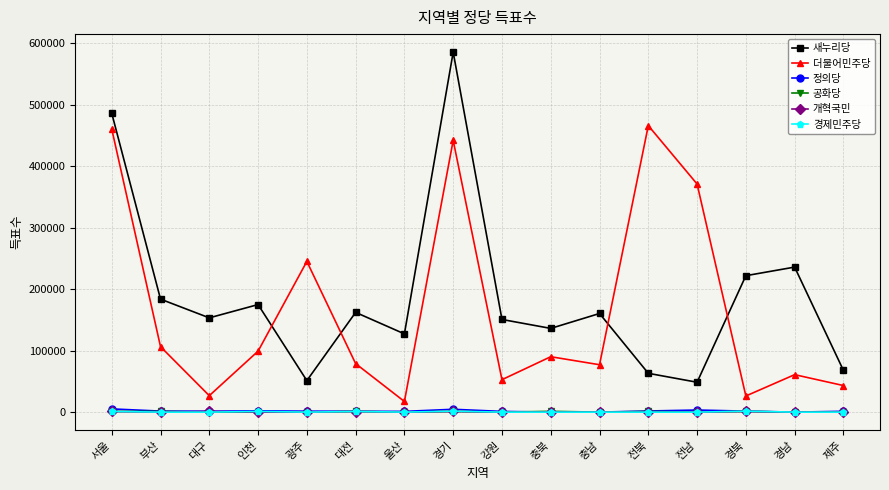

What is the difference between the maximum and minimum values in the 공화당 series?

1293